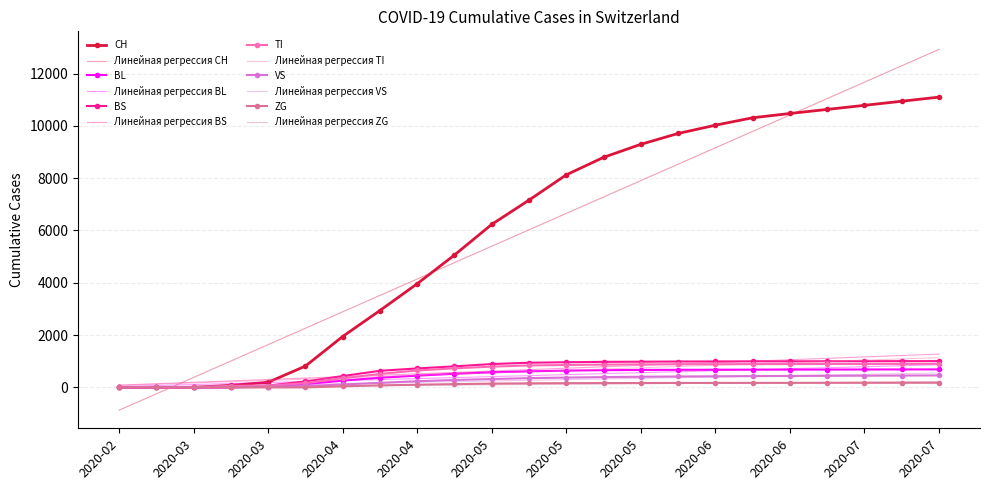

What is the maximum value shown in the chart?

12924.4